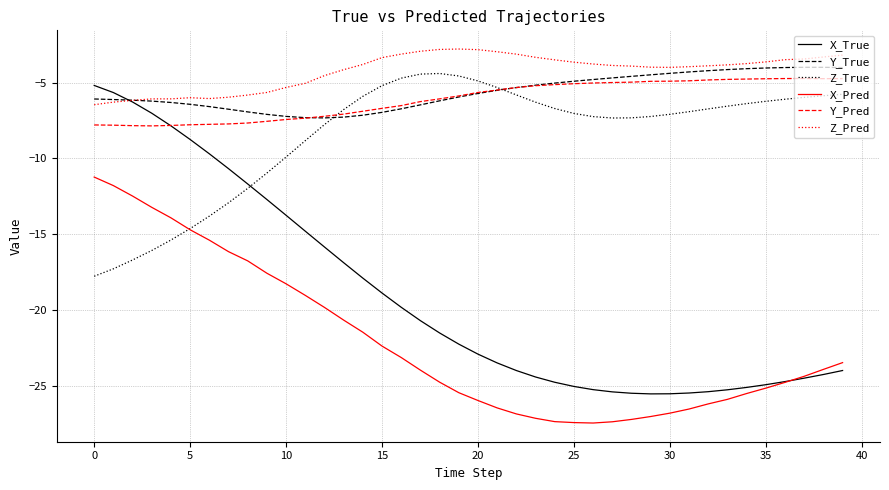

Which series has the largest total across all categories?

Z_Pred